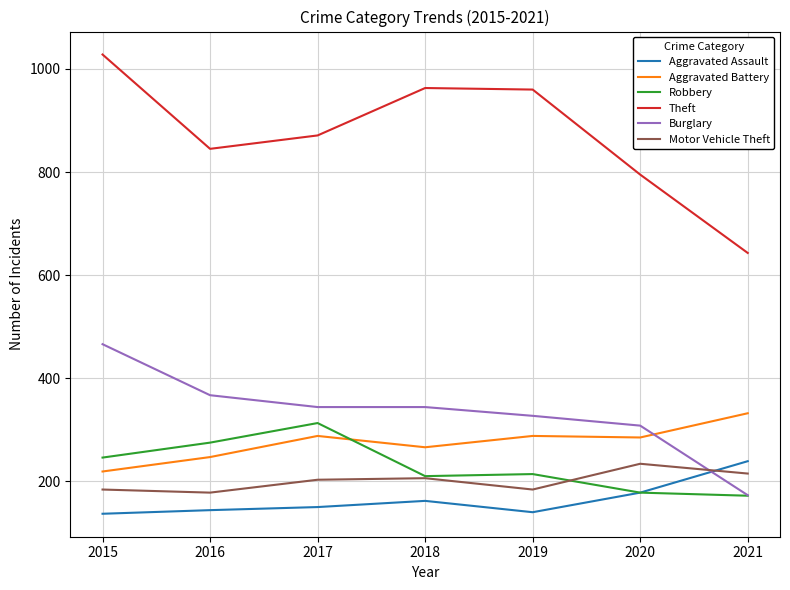

Does the chart display data point markers on the line(s)?

No